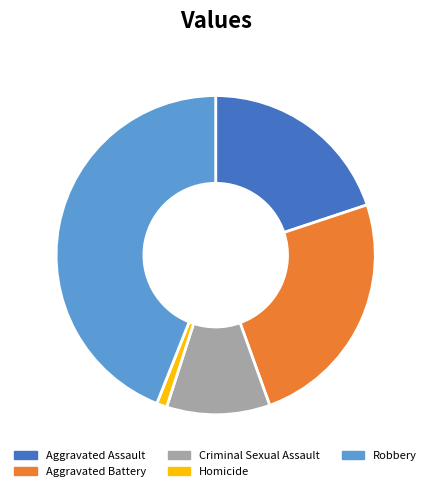

Is there a majority slice in this chart?

No